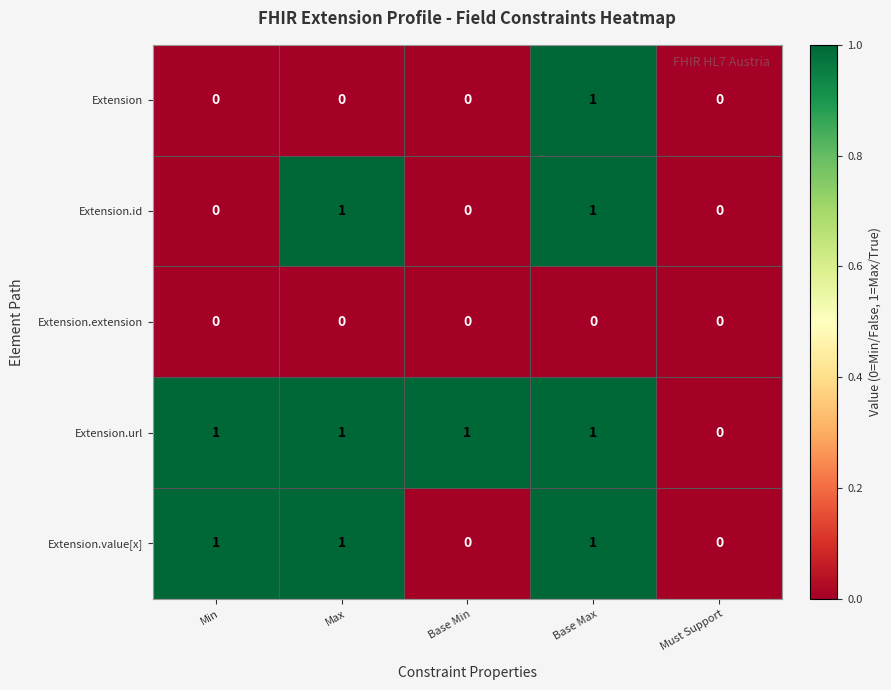

Between Min and Max, which series saw the biggest shift?

Extension.id